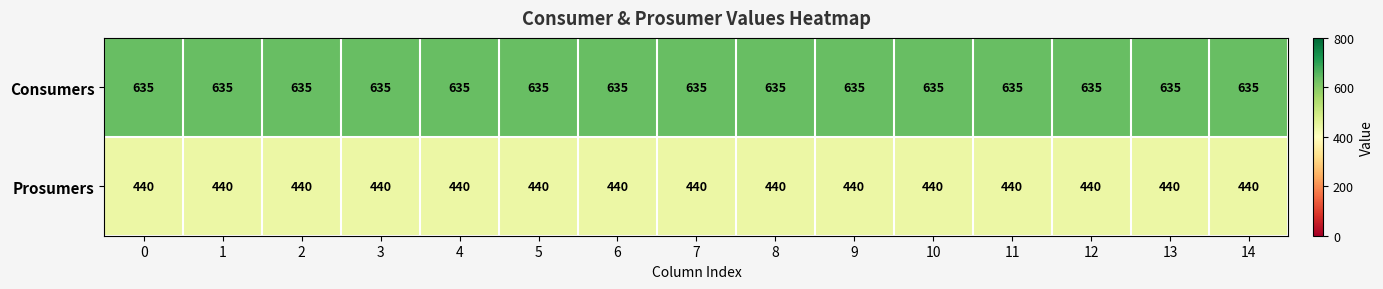

At how many categories does at least one series exceed 626?

15